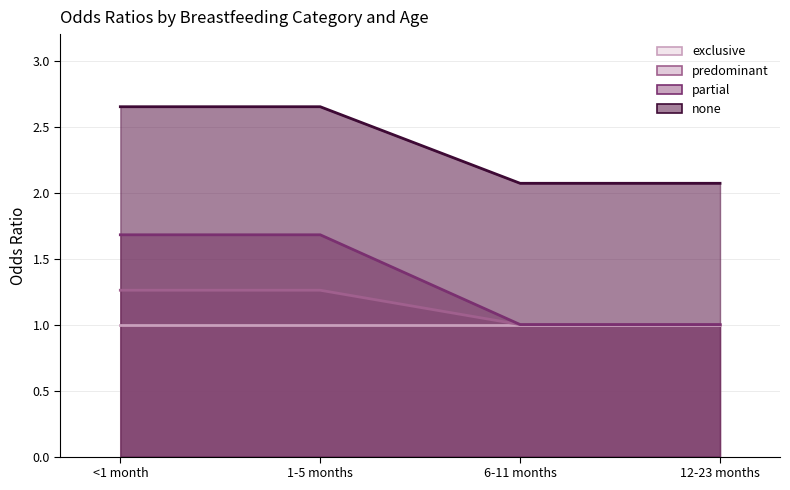

How many data points in partial (line) are above 1?

2